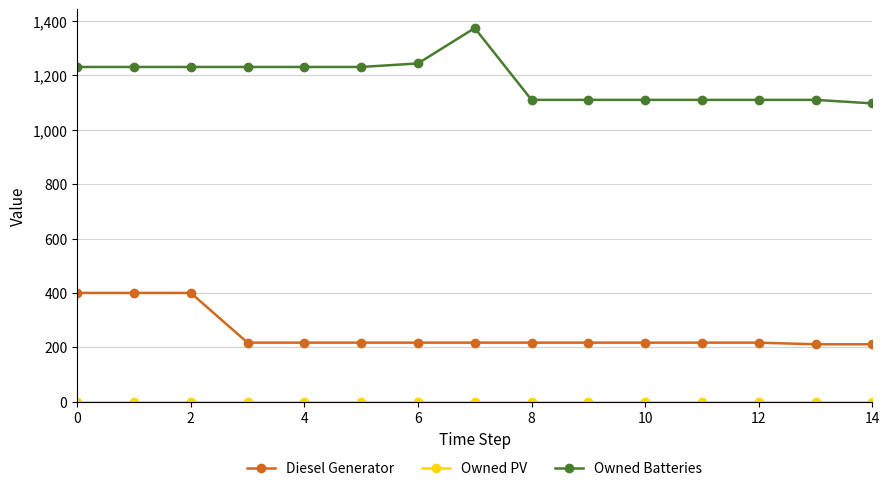

True or false: Diesel Generator and Owned Batteries cross at least once.

False